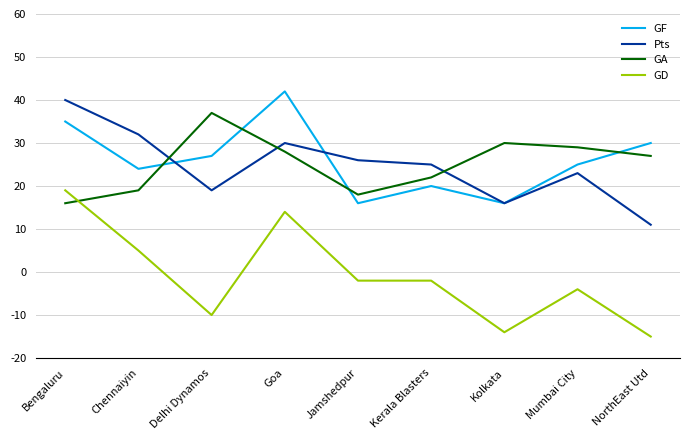

What is the smallest value displayed?

-15